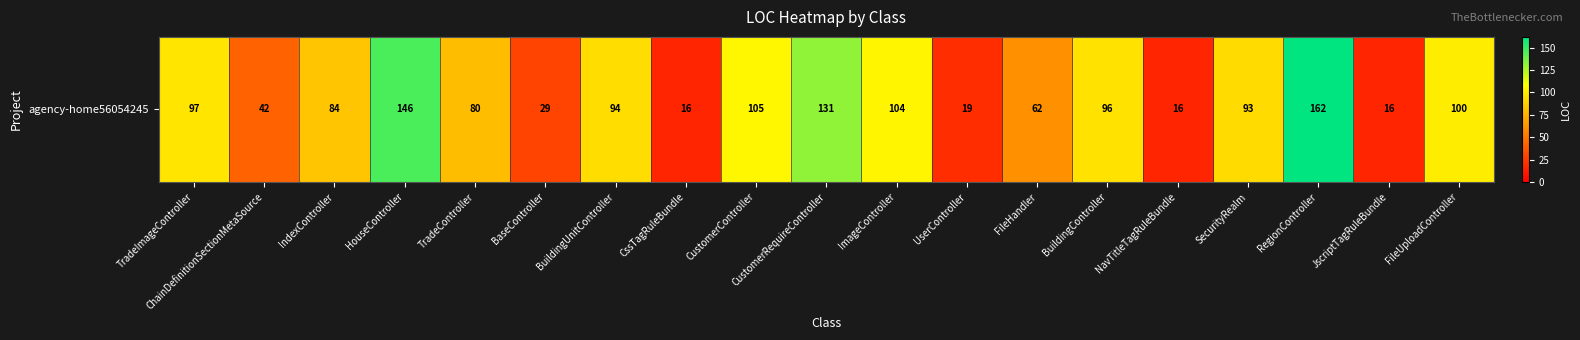

What is the sum of the values at CssTagRuleBundle and JscriptTagRuleBundle?

32